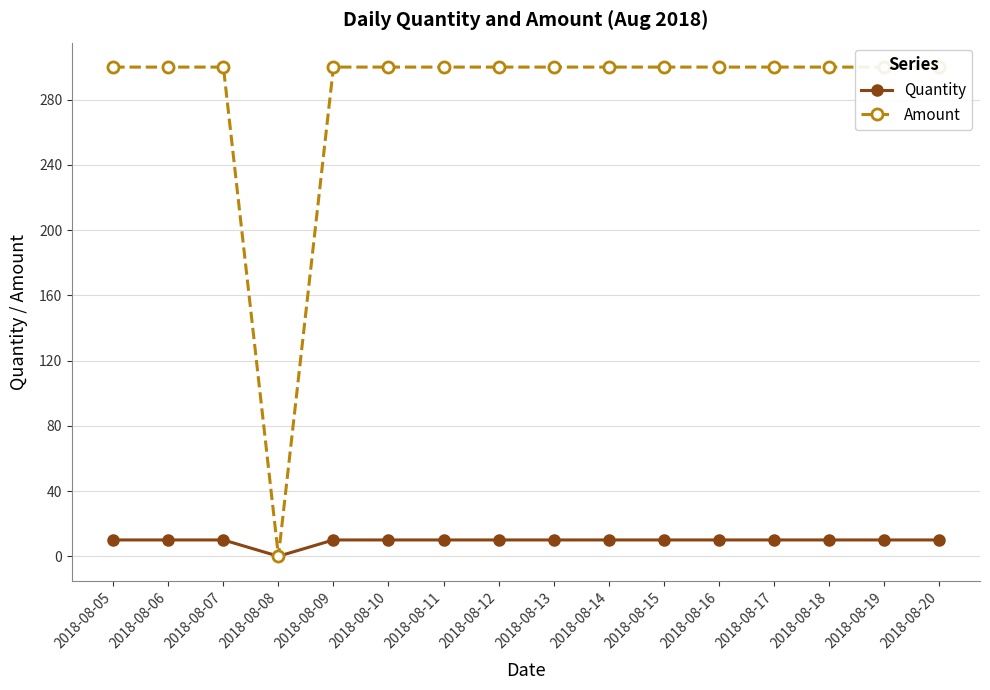

Count the number of data series in this chart.

2